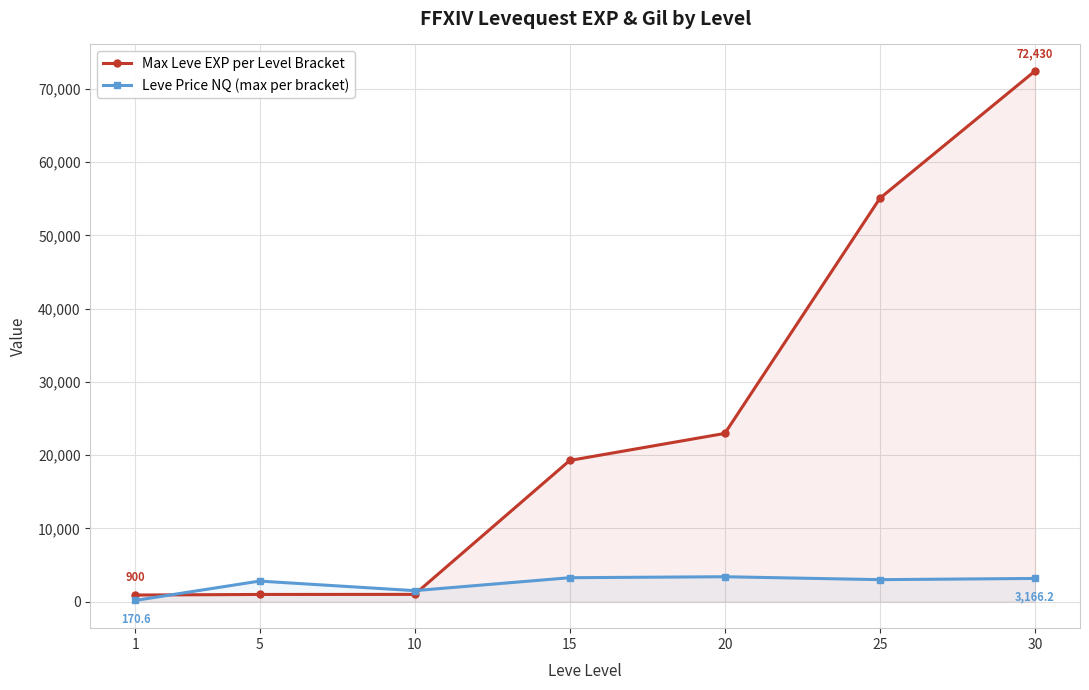

What is the spread (max minus min) of values at 10?

510.0